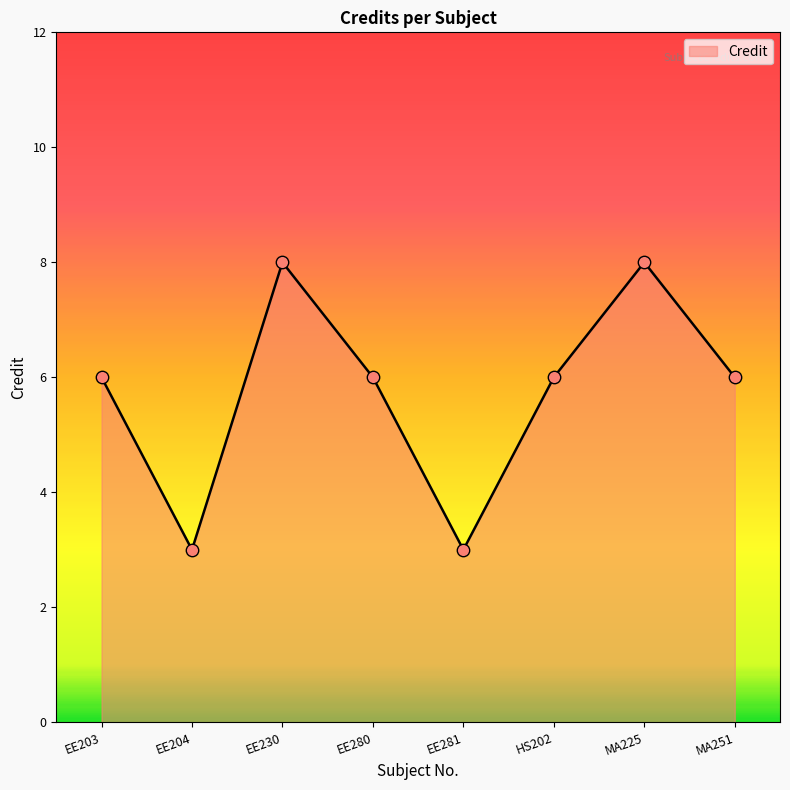

Approximately how many times larger is the value at EE280 compared to EE204?

2.0